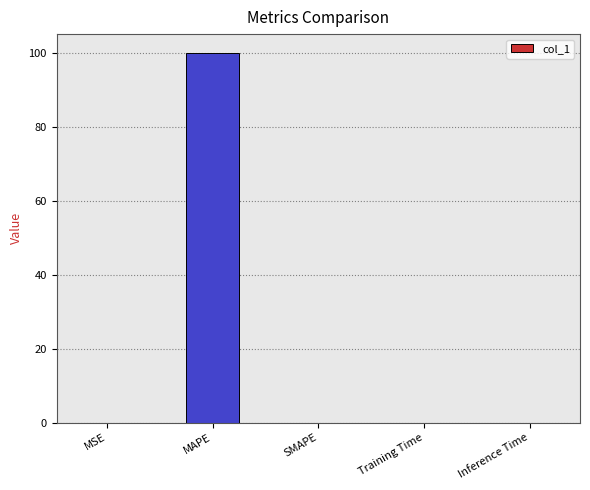

What value does the data have at MAPE?

100.0